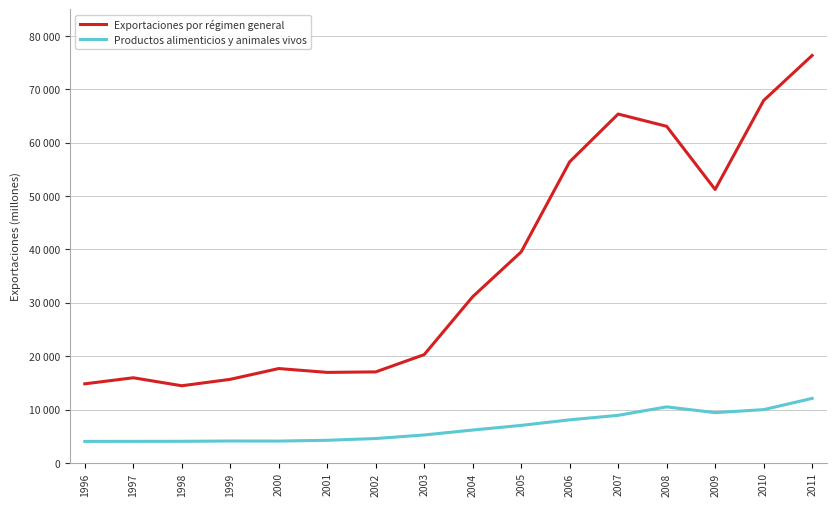

The value of Productos alimenticios y animales vivos at 1999 is 4103. True or false?

True